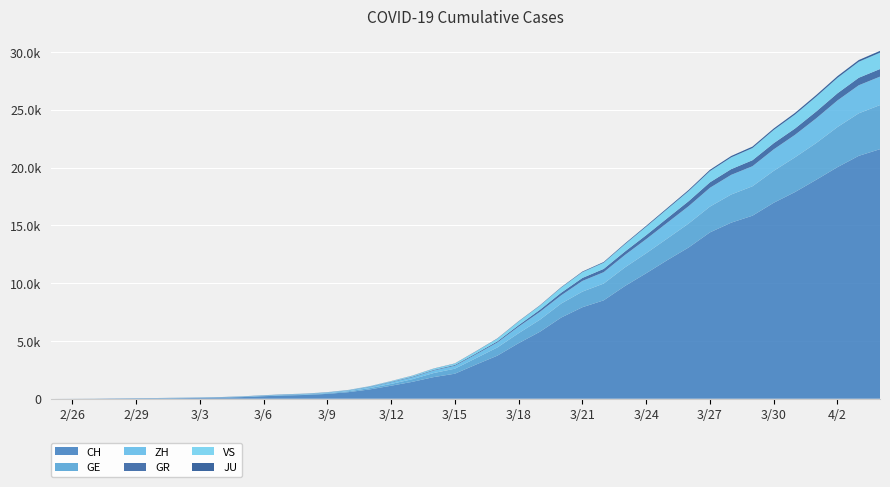

Reading left to right, list all the values displayed in this chart.

CH: 2020-02-25=0	2020-02-26=4	2020-02-27=8	2020-02-28=20	2020-02-29=30	2020-03-01=36	2020-03-02=50	2020-03-03=69	2020-03-04=97	2020-03-05=142	2020-03-06=219	2020-03-07=280	2020-03-08=327	2020-03-09=419	2020-03-10=570	2020-03-11=807	2020-03-12=1125	2020-03-13=1463	2020-03-14=1870	2020-03-15=2165	2020-03-16=2959	2020-03-17=3727	2020-03-18=4807	2020-03-19=5794	2020-03-20=7022	2020-03-21=7918	2020-03-22=8512	2020-03-23=9752	2020-03-24=10858	2020-03-25=12000	2020-03-26=13091	2020-03-27=14394	2020-03-28=15235	2020-03-29=15837	2020-03-30=16957	2020-03-31=17882	2020-04-01=18946	2020-04-02=20040	2020-04-03=21017	2020-04-04=21593
GE: 2020-02-25=0	2020-02-26=1	2020-02-27=1	2020-02-28=5	2020-02-29=9	2020-03-01=10	2020-03-02=11	2020-03-03=14	2020-03-04=16	2020-03-05=20	2020-03-06=30	2020-03-07=43	2020-03-08=45	2020-03-09=60	2020-03-10=80	2020-03-11=114	2020-03-12=155	2020-03-13=227	2020-03-14=351	2020-03-15=435	2020-03-16=556	2020-03-17=710	2020-03-18=863	2020-03-19=1041	2020-03-20=1212	2020-03-21=1350	2020-03-22=1453	2020-03-23=1611	2020-03-24=1729	2020-03-25=1870	2020-03-26=2073	2020-03-27=2231	2020-03-28=2436	2020-03-29=2547	2020-03-30=2761	2020-03-31=3003	2020-04-01=3180	2020-04-02=3469	2020-04-03=3678	2020-04-04=3816
ZH: 2020-02-25=0	2020-02-26=0	2020-02-27=2	2020-02-28=2	2020-02-29=6	2020-03-01=7	2020-03-02=10	2020-03-03=13	2020-03-04=15	2020-03-05=23	2020-03-06=29	2020-03-07=34	2020-03-08=40	2020-03-09=49	2020-03-10=62	2020-03-11=101	2020-03-12=140	2020-03-13=163	2020-03-14=218	2020-03-15=250	2020-03-16=326	2020-03-17=429	2020-03-18=568	2020-03-19=679	2020-03-20=711	2020-03-21=925	2020-03-22=984	2020-03-23=1073	2020-03-24=1221	2020-03-25=1368	2020-03-26=1500	2020-03-27=1627	2020-03-28=1701	2020-03-29=1733	2020-03-30=1859	2020-03-31=1947	2020-04-01=2136	2020-04-02=2300	2020-04-03=2428	2020-04-04=2461
GR: 2020-02-25=0	2020-02-26=2	2020-02-27=2	2020-02-28=6	2020-02-29=6	2020-03-01=6	2020-03-02=9	2020-03-03=9	2020-03-04=12	2020-03-05=14	2020-03-06=16	2020-03-07=17	2020-03-08=18	2020-03-09=18	2020-03-10=22	2020-03-11=31	2020-03-12=43	2020-03-13=53	2020-03-14=56	2020-03-15=71	2020-03-16=84	2020-03-17=101	2020-03-18=128	2020-03-19=182	2020-03-20=226	2020-03-21=258	2020-03-22=284	2020-03-23=300	2020-03-24=343	2020-03-25=393	2020-03-26=433	2020-03-27=474	2020-03-28=495	2020-03-29=519	2020-03-30=535	2020-03-31=547	2020-04-01=592	2020-04-02=622	2020-04-03=649	2020-04-04=657
VS: 2020-02-25=0	2020-02-26=0	2020-02-27=0	2020-02-28=1	2020-02-29=1	2020-03-01=2	2020-03-02=3	2020-03-03=3	2020-03-04=4	2020-03-05=5	2020-03-06=6	2020-03-07=7	2020-03-08=12	2020-03-09=17	2020-03-10=22	2020-03-11=30	2020-03-12=53	2020-03-13=76	2020-03-14=98	2020-03-15=115	2020-03-16=172	2020-03-17=225	2020-03-18=312	2020-03-19=349	2020-03-20=436	2020-03-21=498	2020-03-22=535	2020-03-23=628	2020-03-24=728	2020-03-25=793	2020-03-26=874	2020-03-27=968	2020-03-28=1017	2020-03-29=1055	2020-03-30=1144	2020-03-31=1211	2020-04-01=1282	2020-04-02=1334	2020-04-03=1385	2020-04-04=1418
JU: 2020-02-25=0	2020-02-26=0	2020-02-27=1	2020-02-28=1	2020-02-29=1	2020-03-01=1	2020-03-02=1	2020-03-03=2	2020-03-04=2	2020-03-05=4	2020-03-06=4	2020-03-07=5	2020-03-08=5	2020-03-09=7	2020-03-10=7	2020-03-11=7	2020-03-12=12	2020-03-13=17	2020-03-14=18	2020-03-15=19	2020-03-16=25	2020-03-17=29	2020-03-18=32	2020-03-19=36	2020-03-20=44	2020-03-21=54	2020-03-22=61	2020-03-23=69	2020-03-24=82	2020-03-25=92	2020-03-26=100	2020-03-27=114	2020-03-28=119	2020-03-29=127	2020-03-30=128	2020-03-31=140	2020-04-01=145	2020-04-02=149	2020-04-03=149	2020-04-04=154